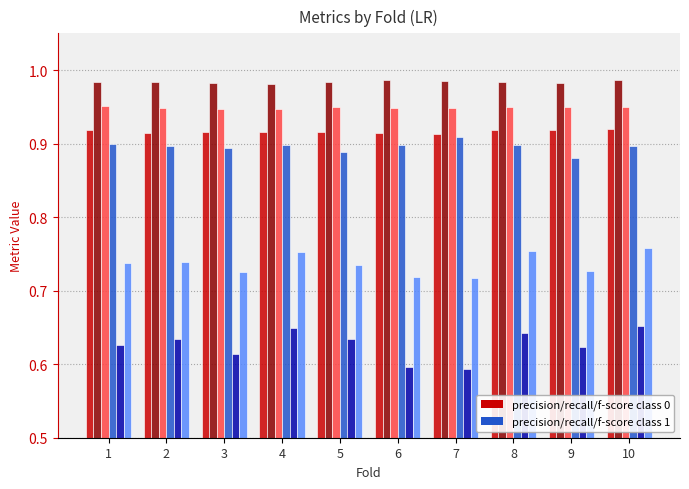

What is the difference between the highest and lowest values at 10?

0.3